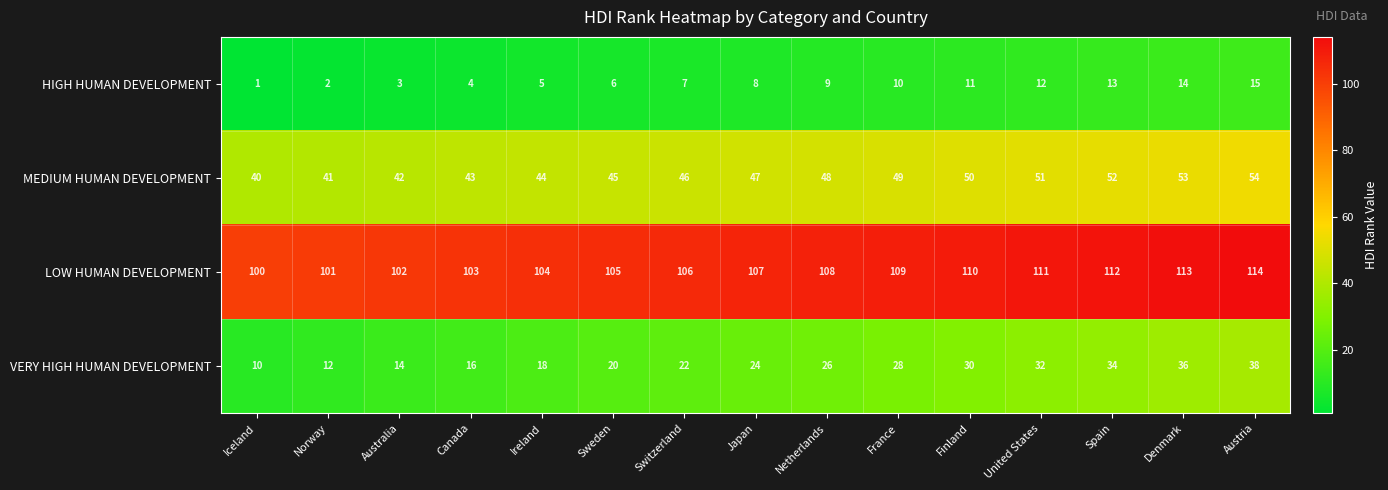

At how many categories does at least one series exceed 93?

15